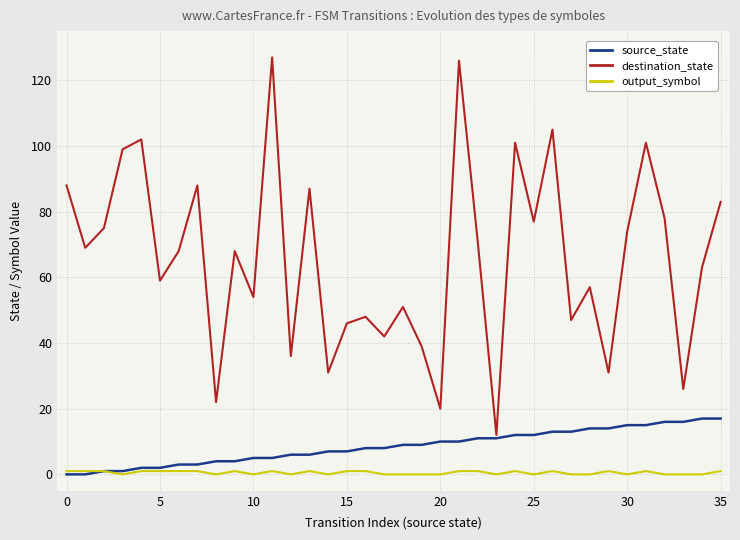

List the series in order of their peak value, lowest first.

output_symbol, source_state, destination_state